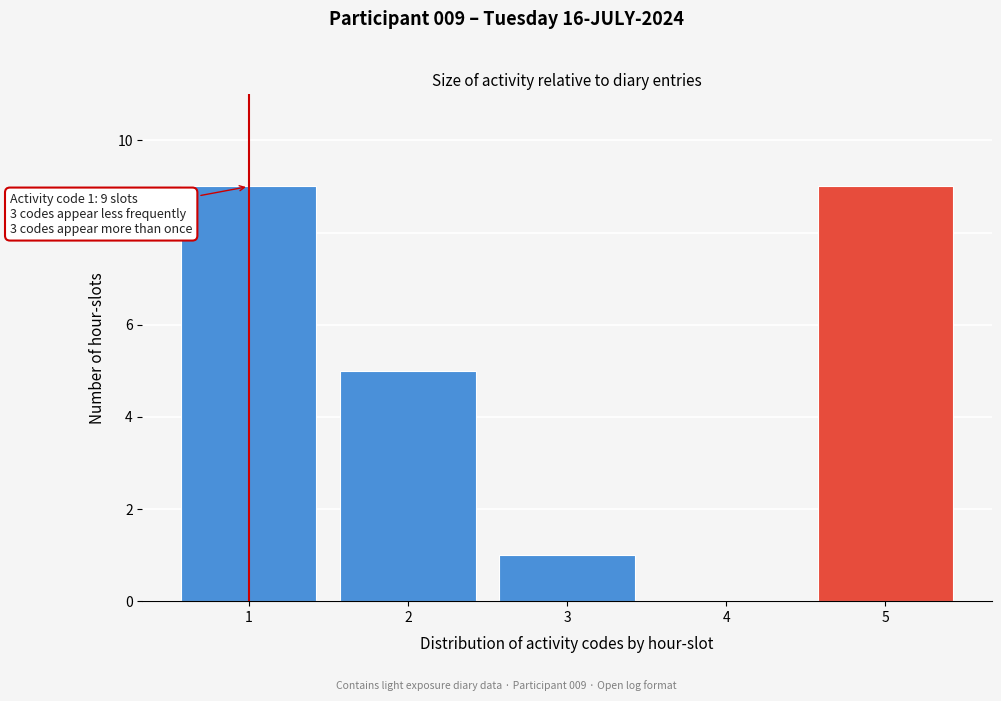

Reading left to right, extract all data points from this chart.

1=9	2=5	3=1	4=0	5=9